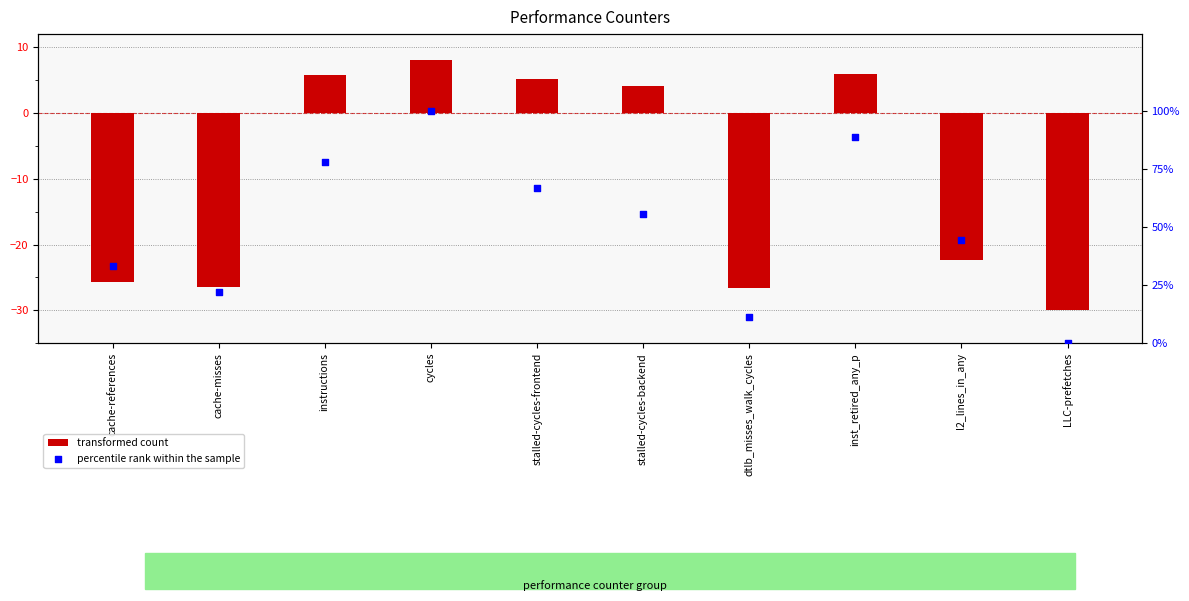

What are all the series names shown in the legend?

transformed count, percentile rank within the sample